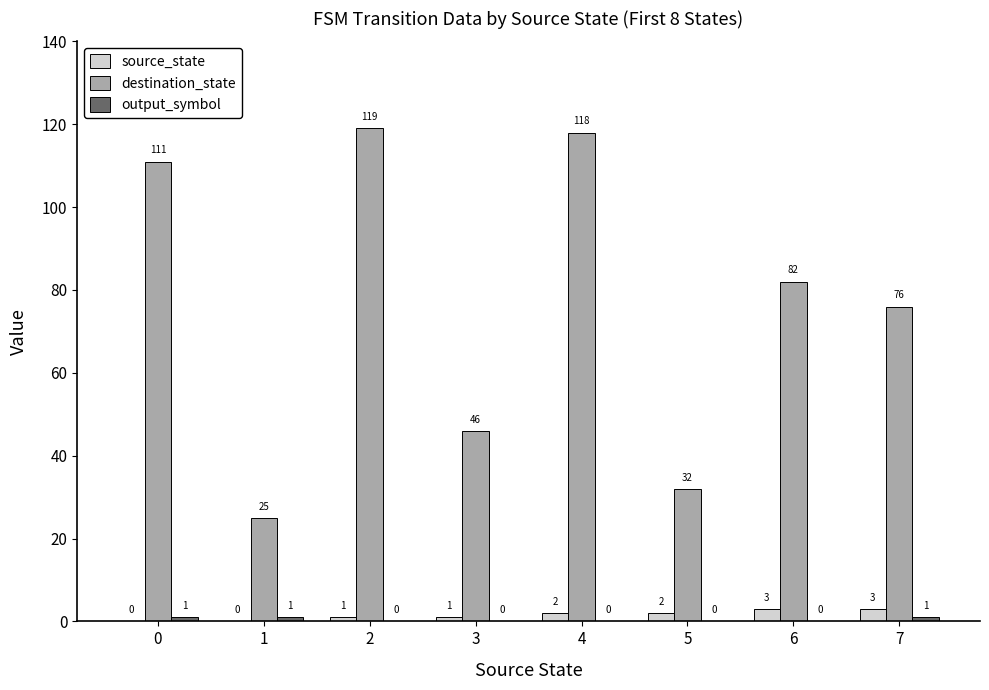

Which series changed the most between 1 and 5?

destination_state